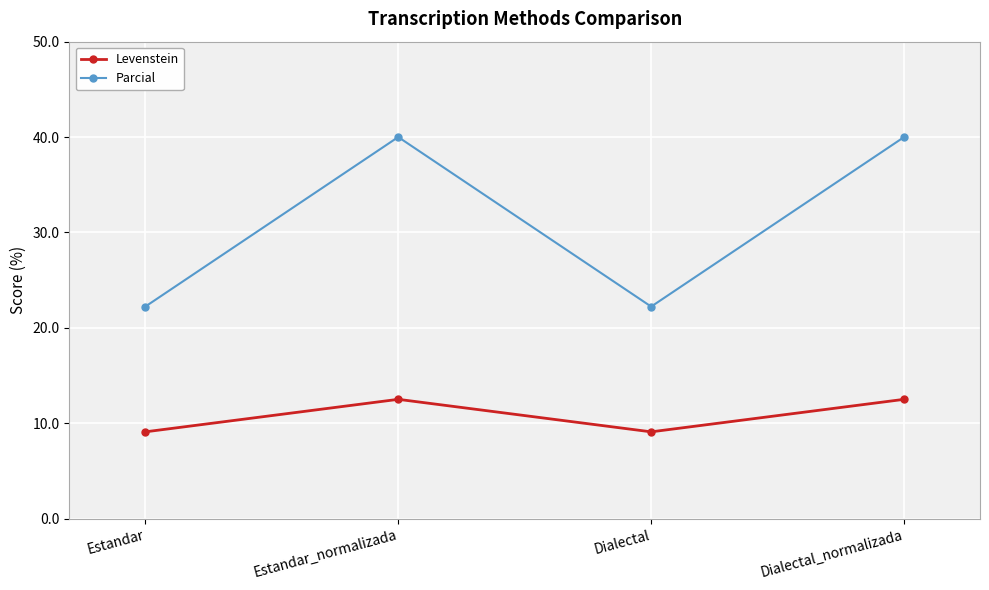

Does the chart display data point markers on the line(s)?

Yes